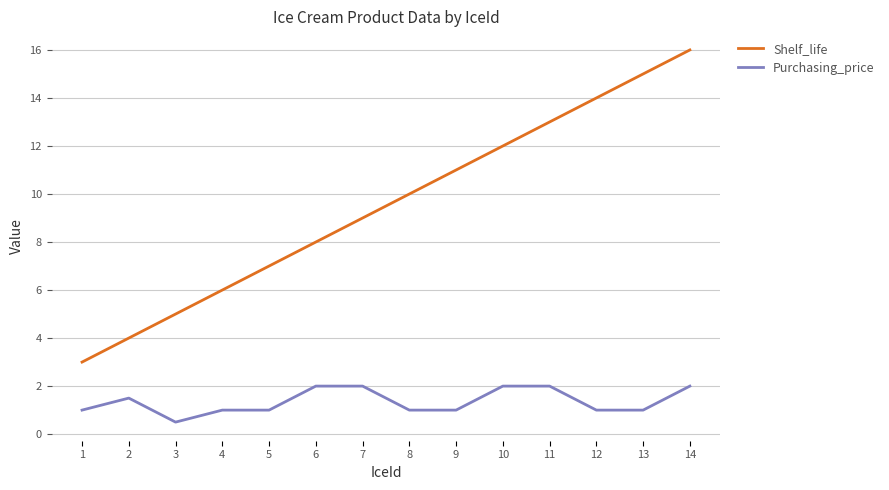

Which series has the largest total across all categories?

Shelf_life